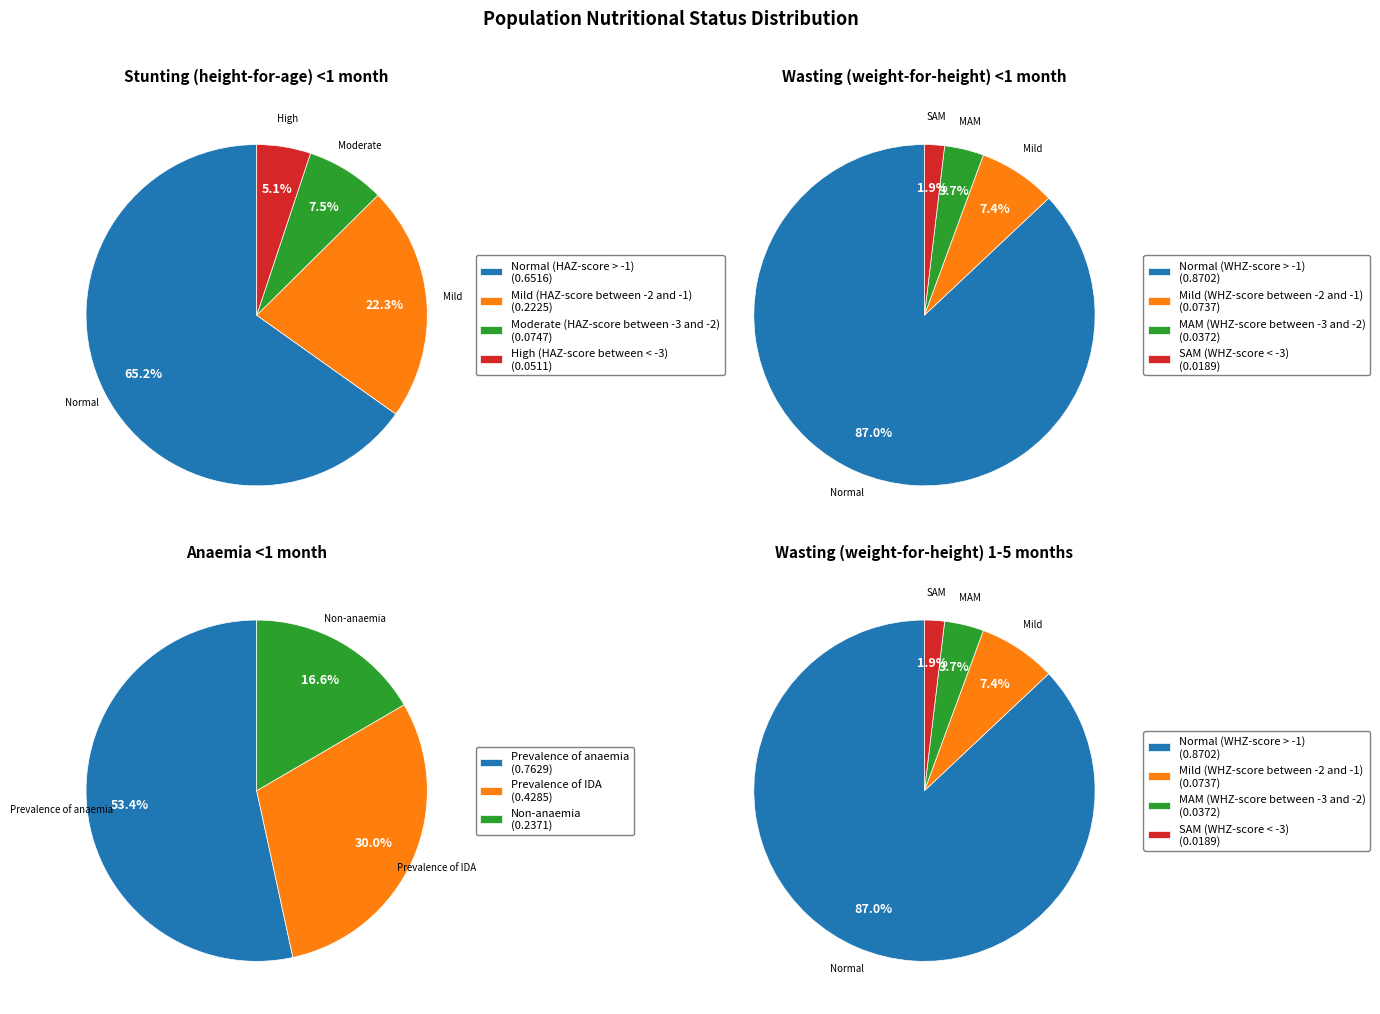

To the nearest percent, what is the difference between the largest and smallest slice percentages?

60%